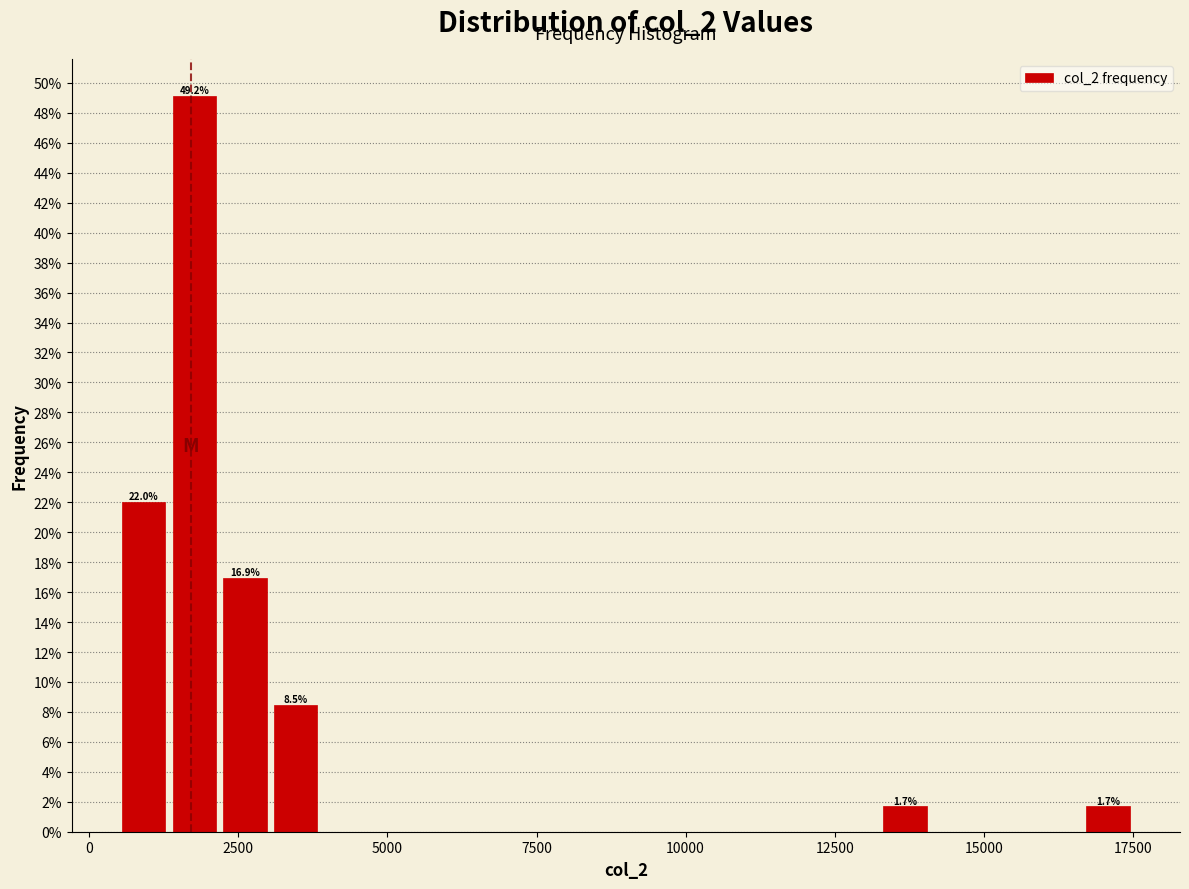

Read against the x-axis, roughly where is the centre of the tallest bar?

2000